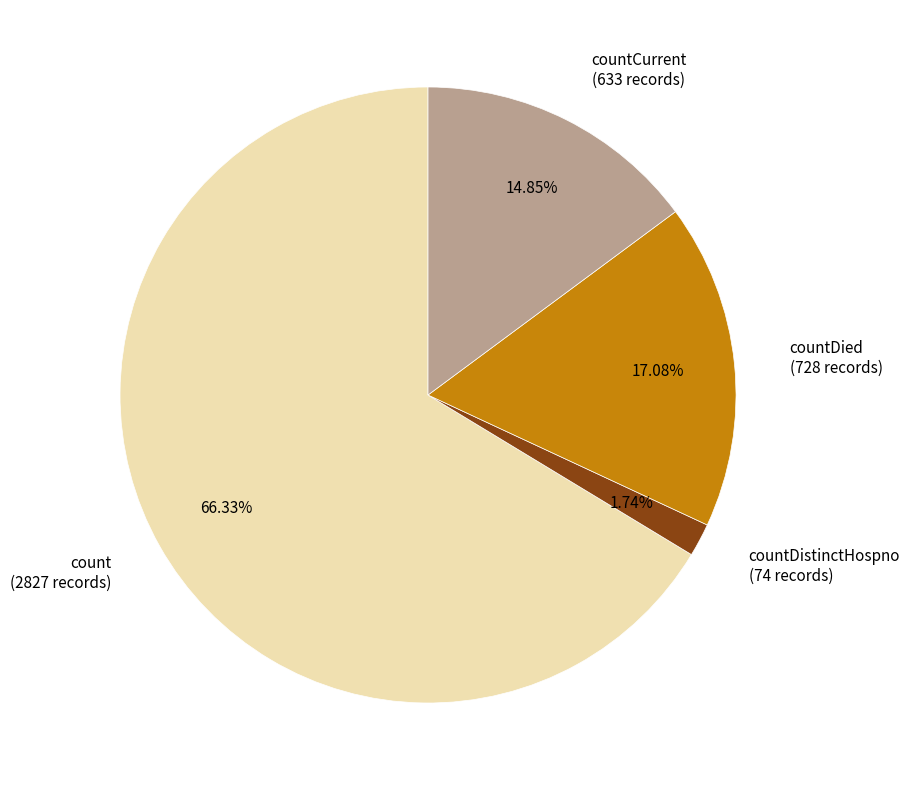

Combined, what portion of the pie is count and countCurrent?

81.2%